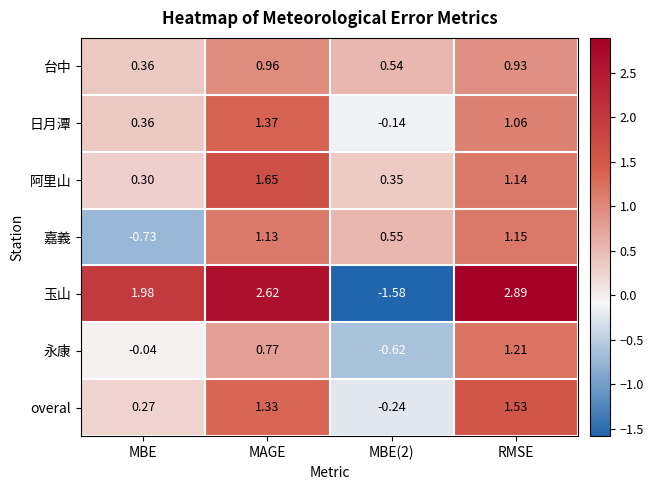

Count the number of data series in this chart.

7